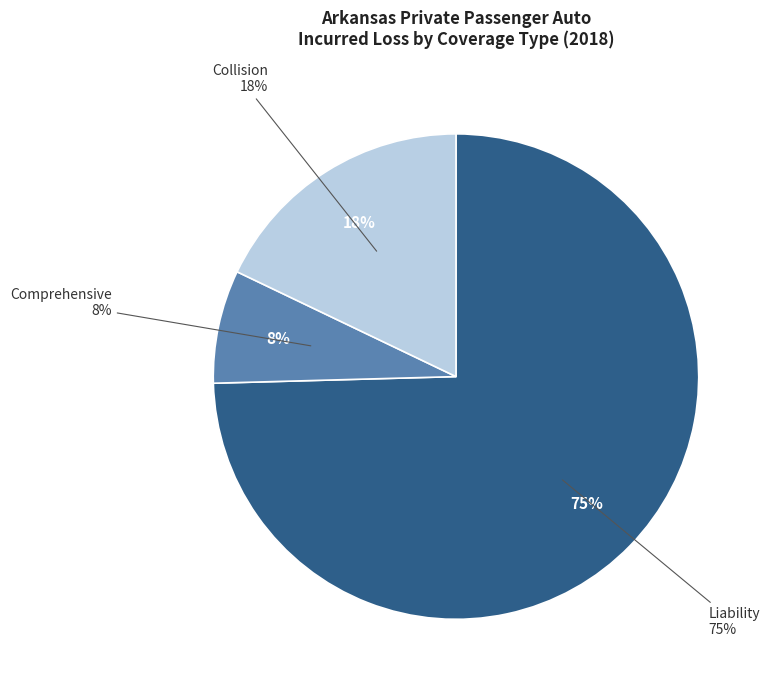

To the nearest percent, what percentage of the pie is Comprehensive?

8%